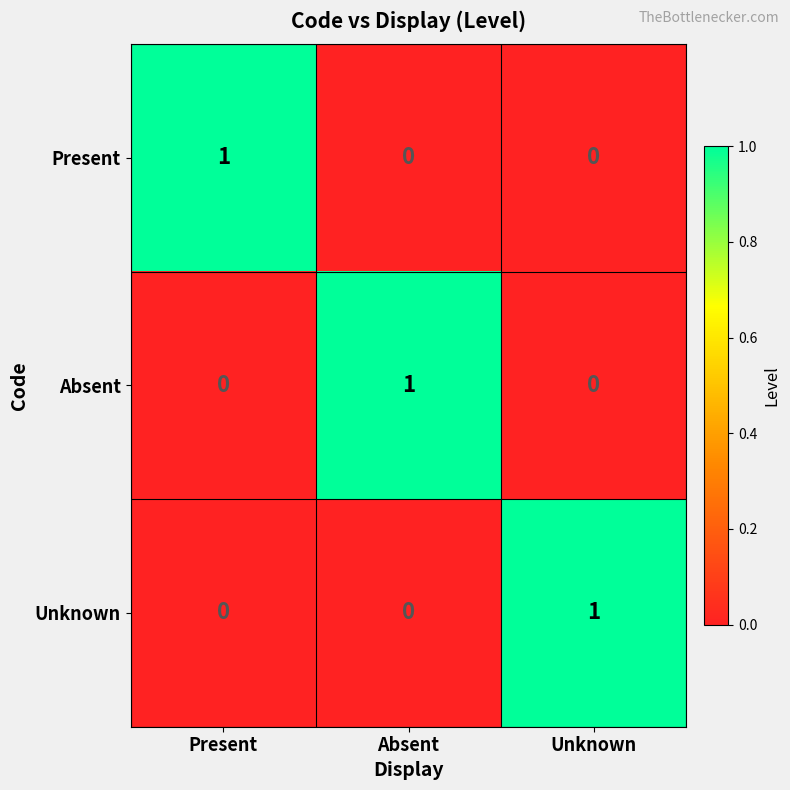

True or false: Absent has a value of 0 at Unknown.

True